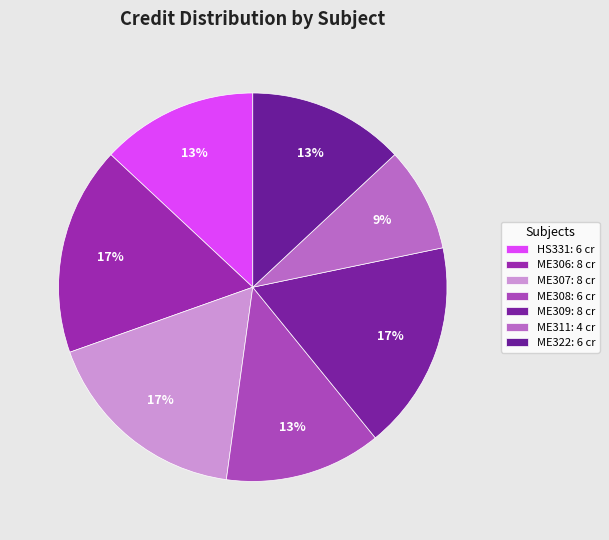

Count the number of slices in the pie.

7